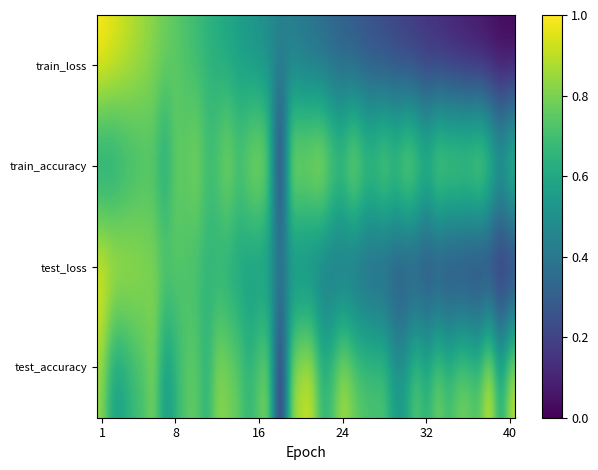

At how many categories does at least one series exceed 0?

40